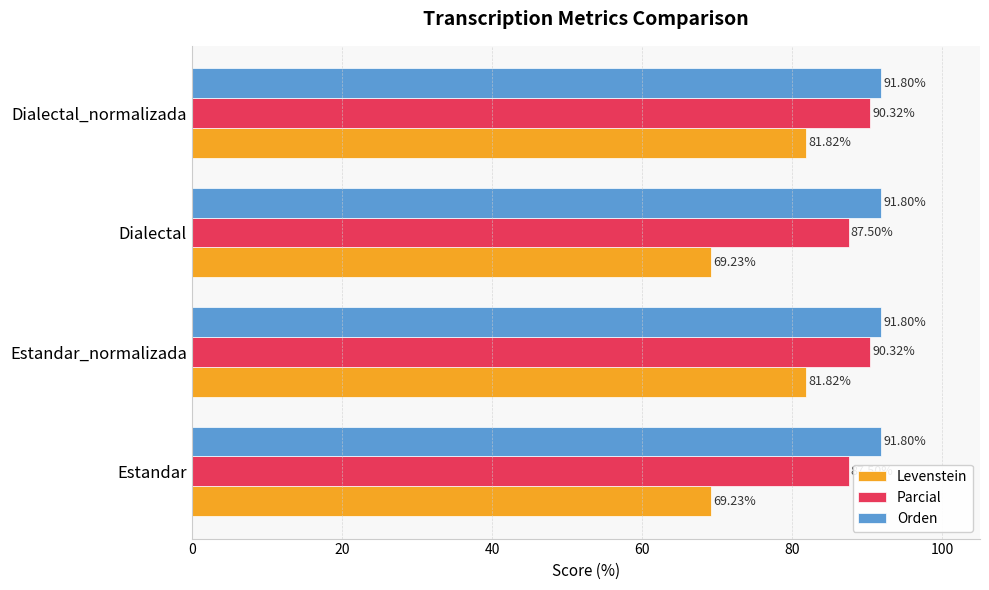

What is the average value of the Orden series?

91.8